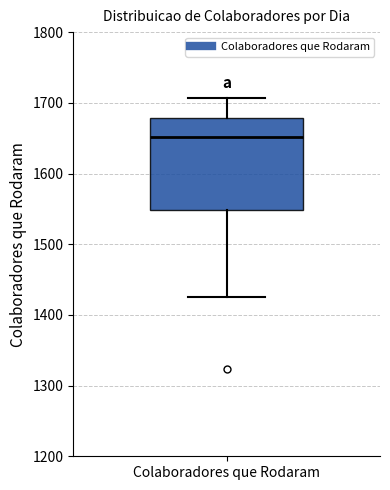

Read this box plot against the y-axis: the position of the median line, the range covered by the box, and the ends of both whiskers. The values are not printed on the chart, so give them approximately, as read against the axis.

median 1650, box 1550 to 1680, whiskers 1430 to 1710